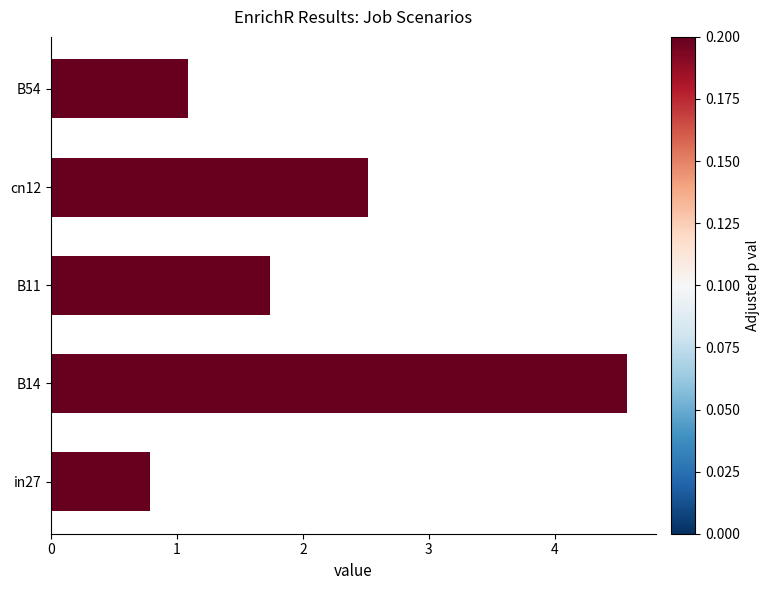

What is the change in value from in27 to B54?

+0.3